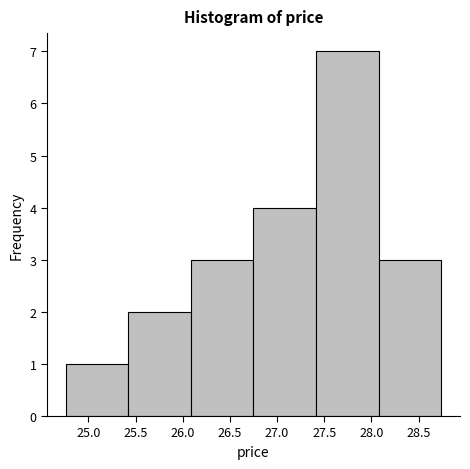

Reading left to right, transcribe this chart: for each bar, give the range it covers on the x-axis and its height. Neither the bar edges nor the heights are printed on the chart, so give them approximately, as read against the axes.

24.75 to 25.40: 1
25.40 to 26.10: 2
26.10 to 26.75: 3
26.75 to 27.40: 4
27.40 to 28.10: 7
28.10 to 28.75: 3